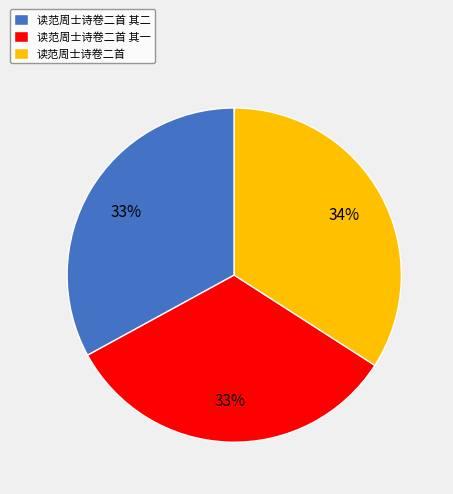

What is the ratio of the value at 读范周士诗卷二首 其二 to the value at 读范周士诗卷二首 其一?

1.0